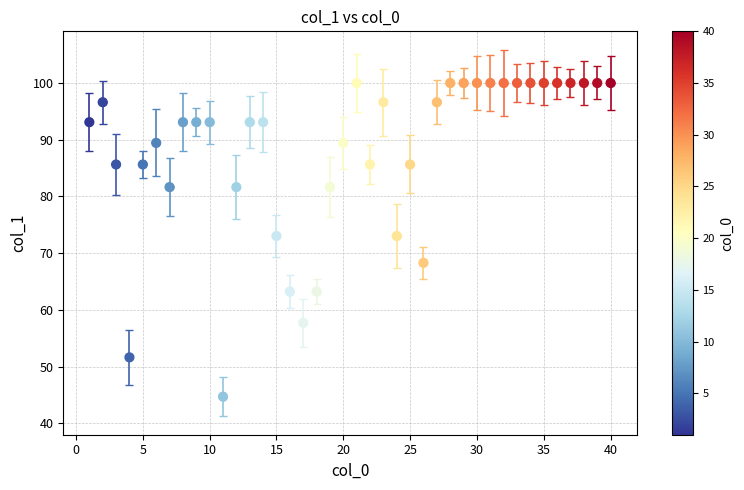

What is the range of Y values (max minus min)?

55.3